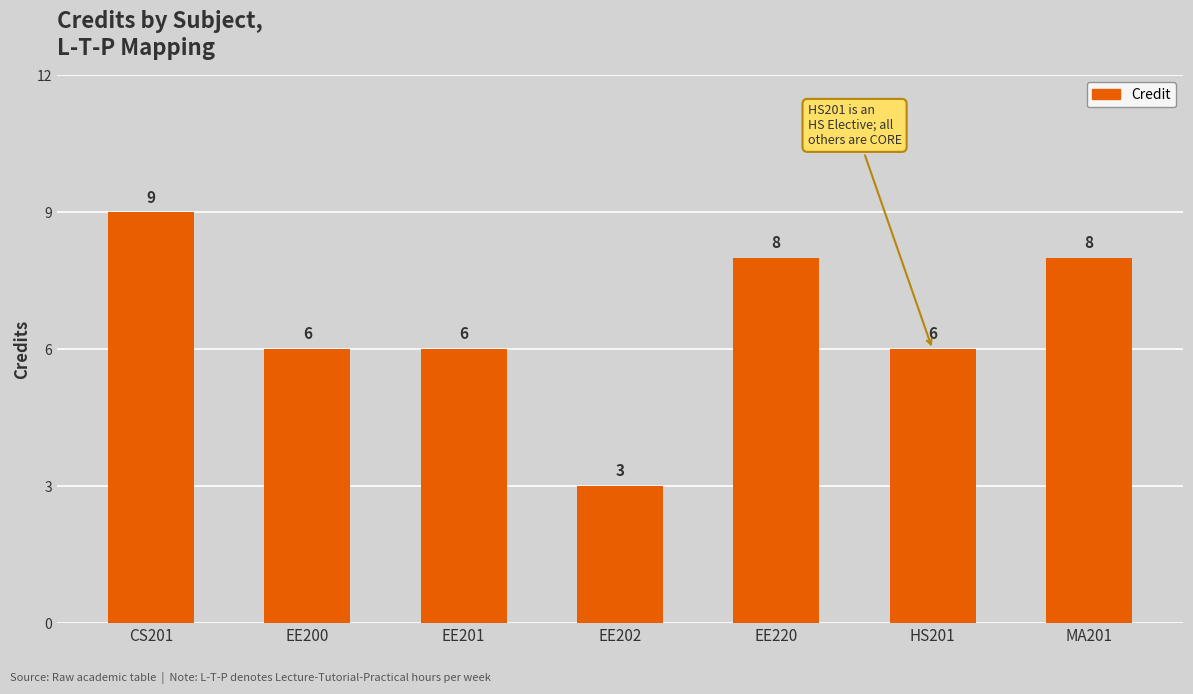

What is the label of the 5th bar from the left?

EE220